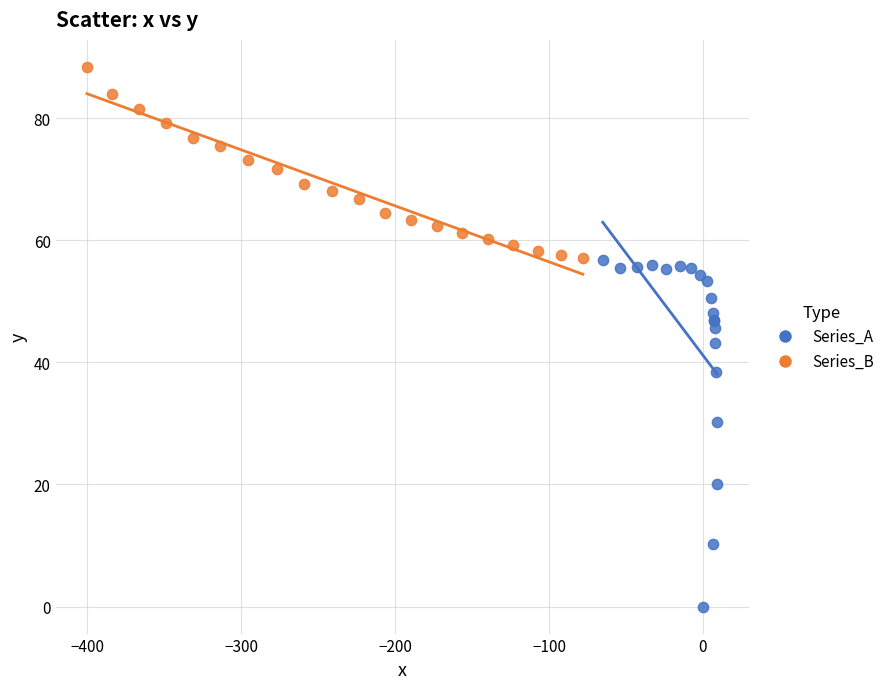

Which series contains the lowest Y value?

Series_A